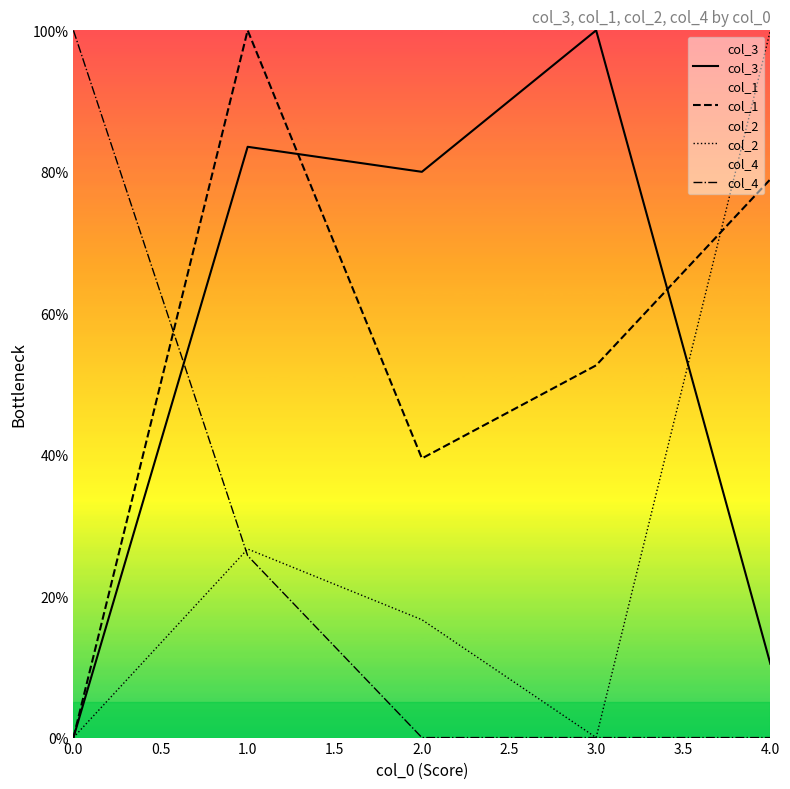

What is the value of the col_2 point at the 2nd from the left?

26.7